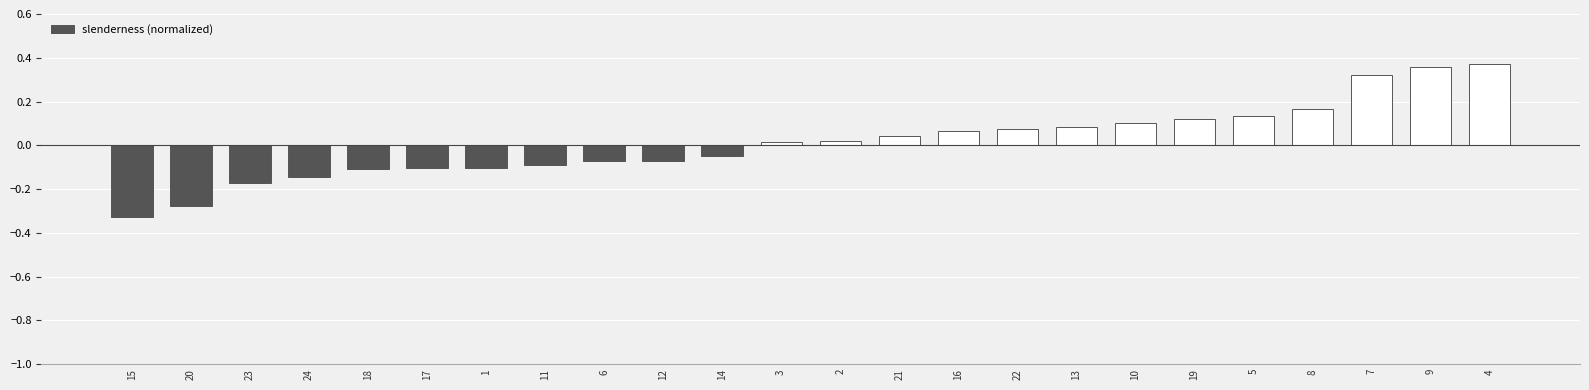

Which has a higher value, 14 or 10?

10